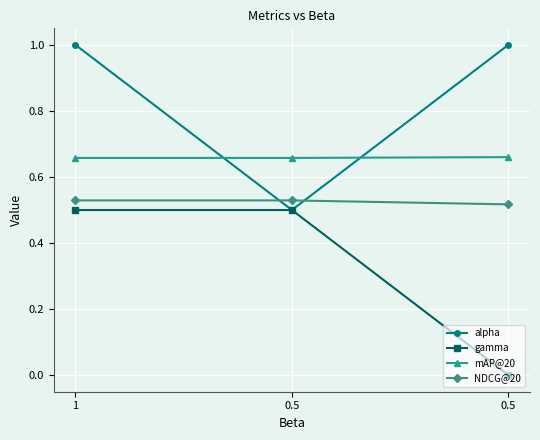

Which series has the largest total across all categories?

alpha